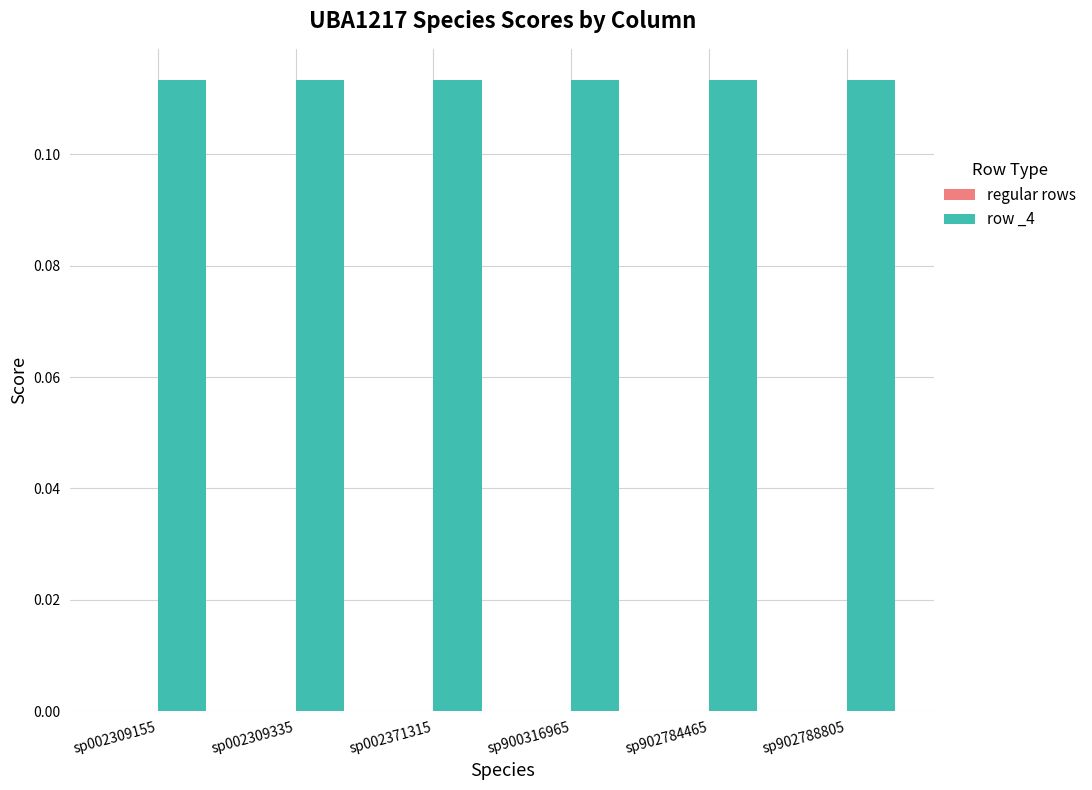

Reading left to right, what are all the values shown in this chart?

regular rows: 0.0	0.0	0.0	0.0	0.0	0.0
row _4: 0.1	0.1	0.1	0.1	0.1	0.1